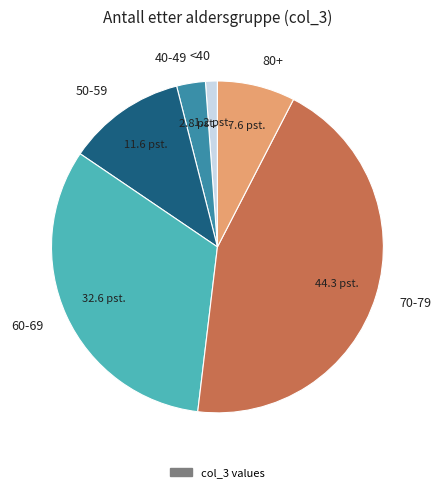

Is there a majority slice in this chart?

No